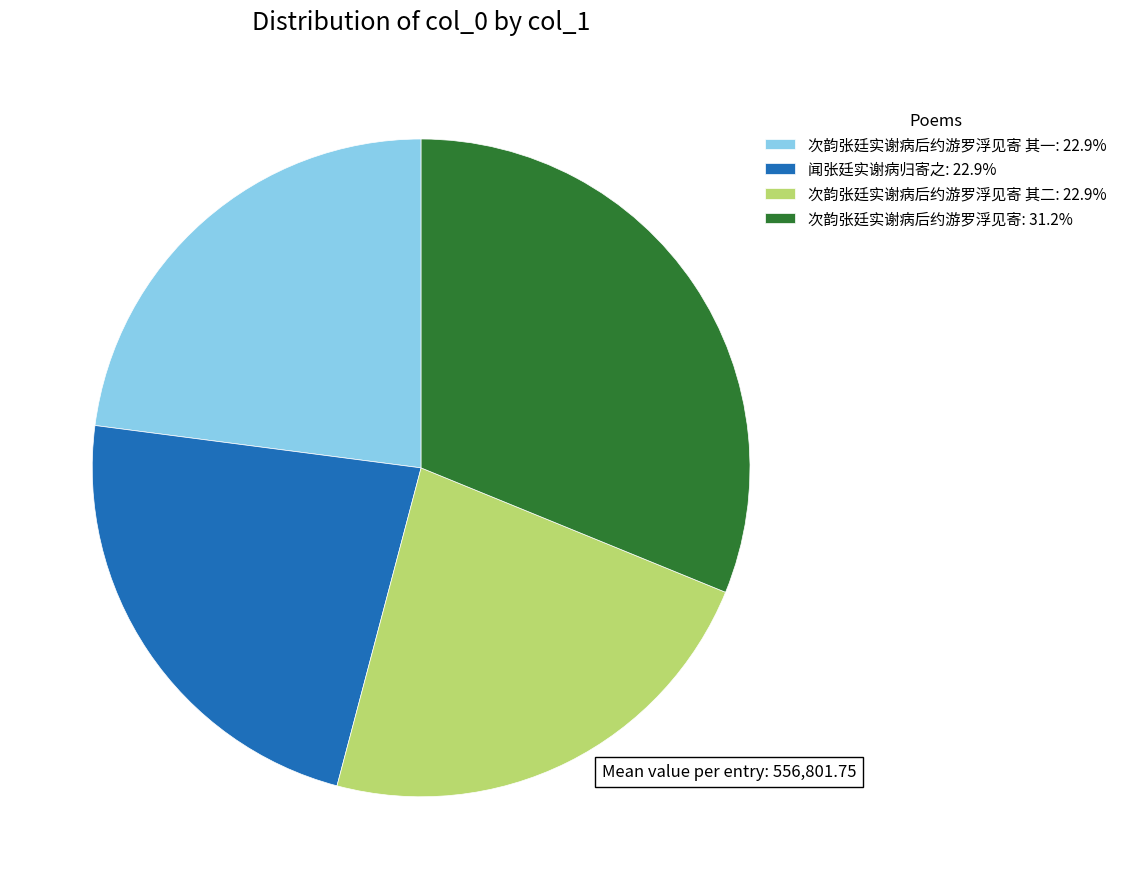

Does 次韵张廷实谢病后约游罗浮见寄: 31.2% represent more than half of the total?

No